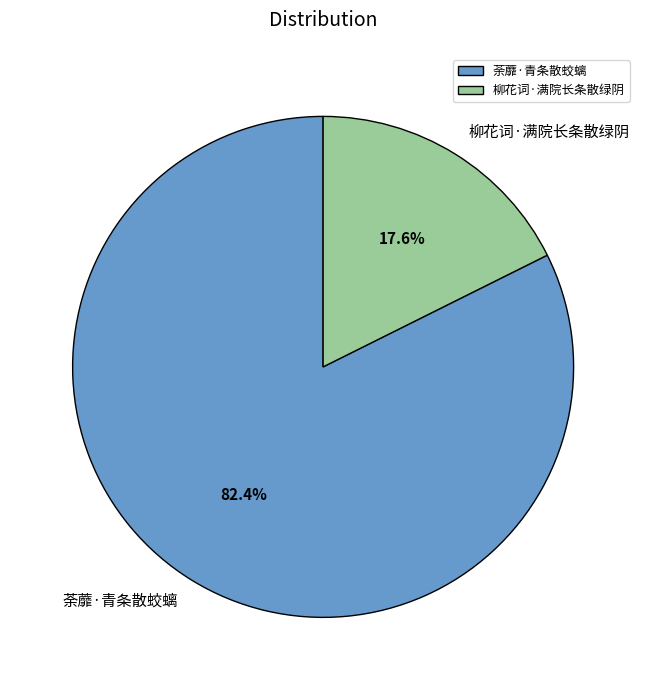

Between 柳花词·满院长条散绿阴 and 荼蘼·青条散蛟螭, which is larger?

荼蘼·青条散蛟螭